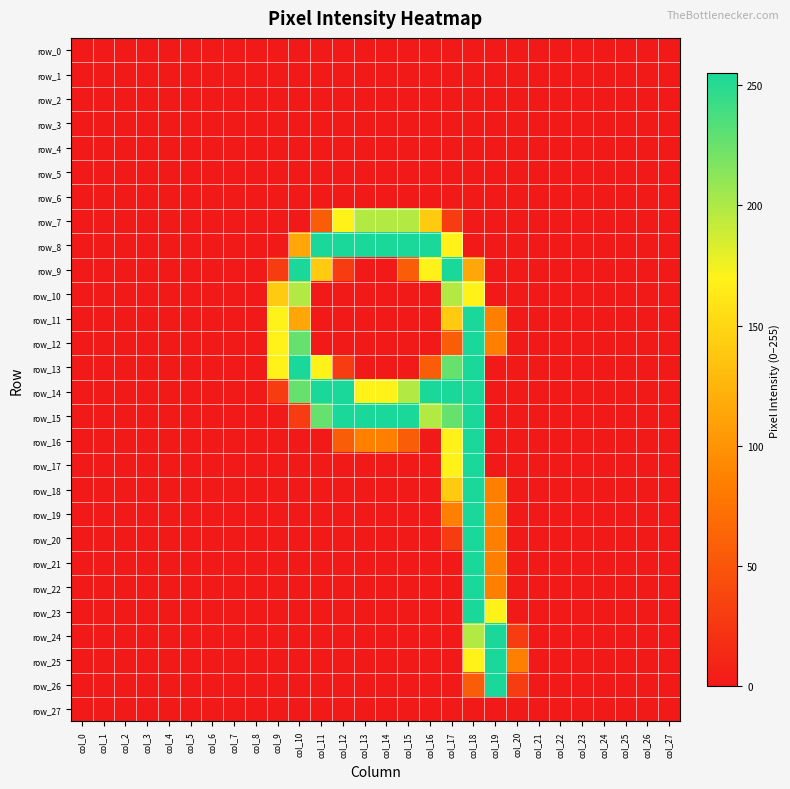

How many distinct data groups are displayed?

28